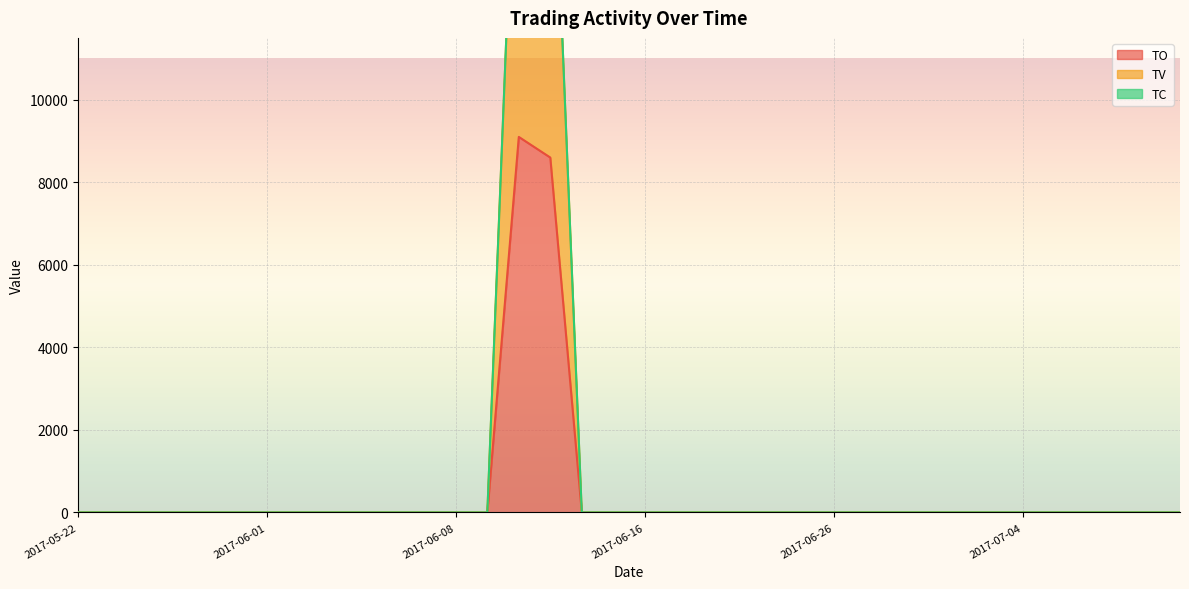

Reading right to left, what are all the values shown in this chart?

TO: 0	0	0	0	0	0	0	0	0	0	0	0	0	0	0	0	0	0	0	0	8600	9100	0	0	0	0	0	0	0	0	0	0	0	0	0	0
TV: 0	0	0	0	0	0	0	0	0	0	0	0	0	0	0	0	0	0	0	0	18601	19101	0	0	0	0	0	0	0	0	0	0	0	0	0	0
TC: 0	0	0	0	0	0	0	0	0	0	0	0	0	0	0	0	0	0	0	0	18600	19100	0	0	0	0	0	0	0	0	0	0	0	0	0	0